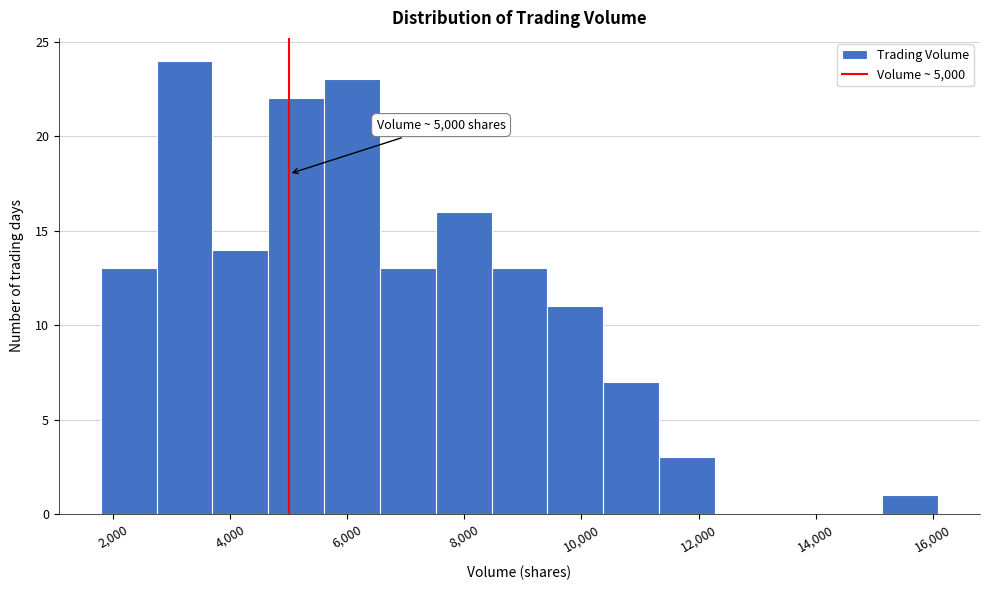

Which range on the x-axis has the tallest bar?

2800 to 3600